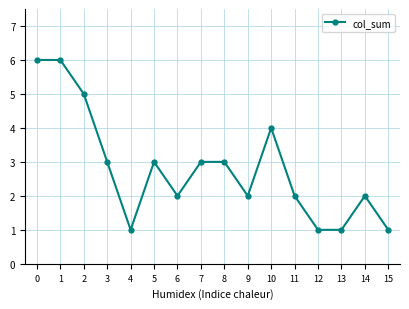

What is the average value?

3